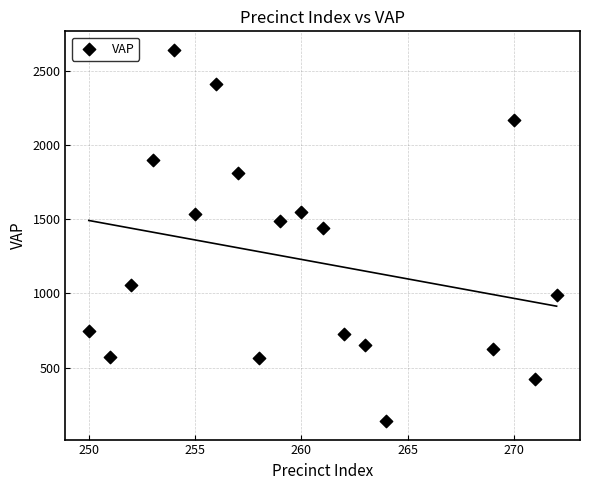

What is the range of Y values (max minus min)?

2502